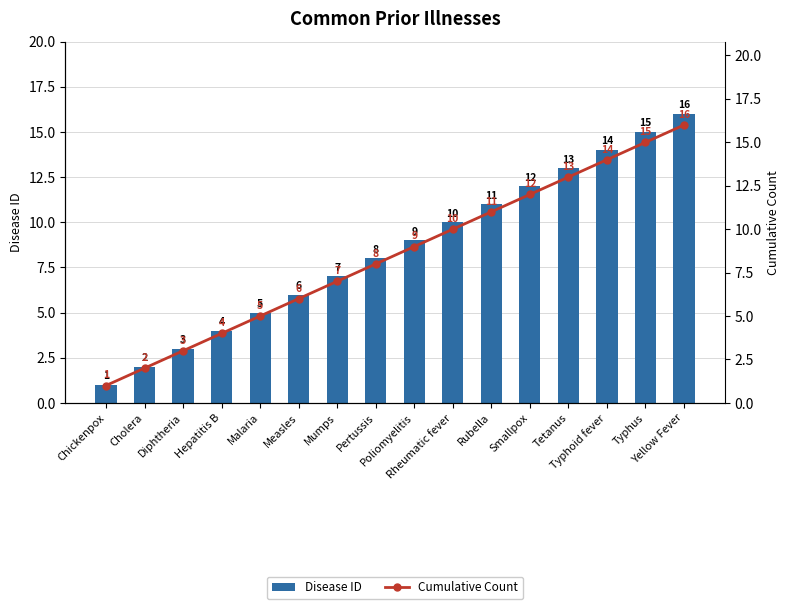

What is the approximate value of Disease ID at Poliomyelitis?

9